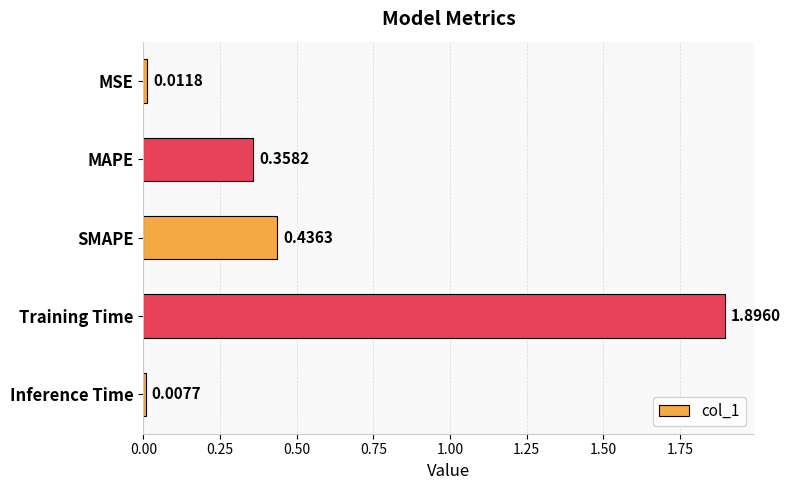

What is the sum of the values at Inference Time and Training Time?

1.9